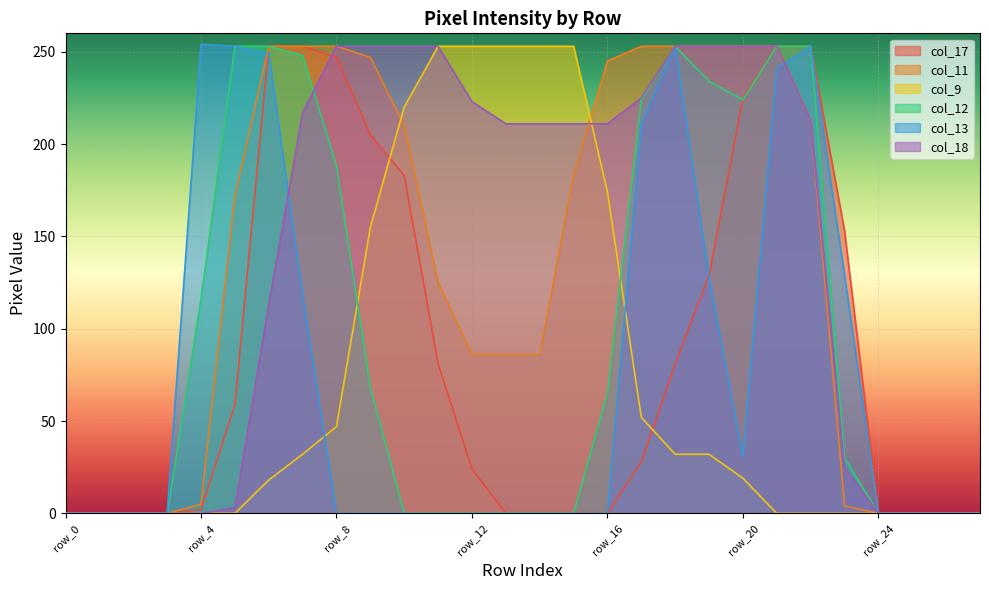

At which label does col_13 reach its peak?

row_4